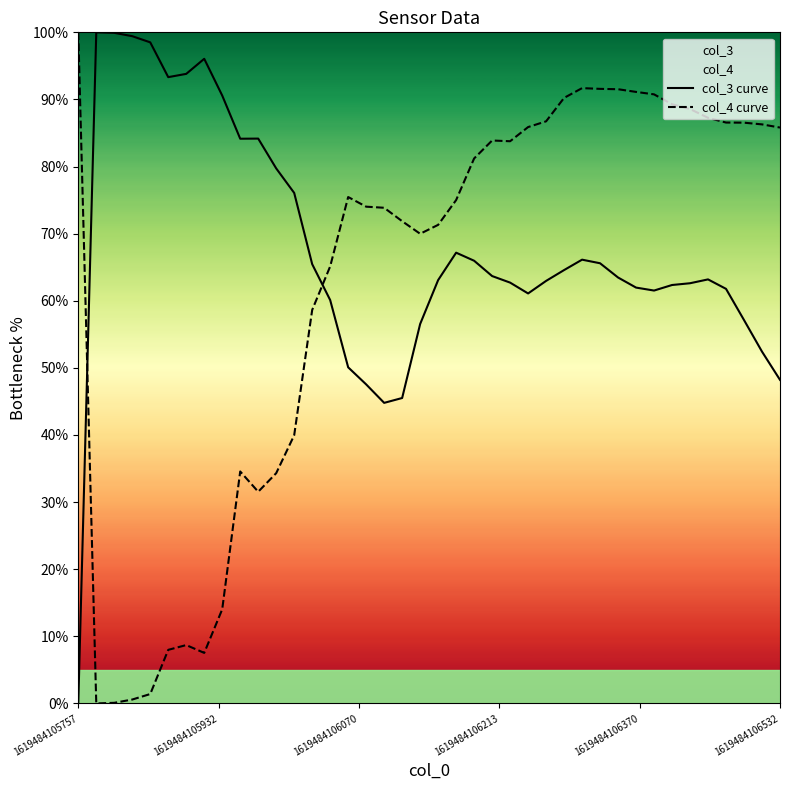

Reading right to left, list all the values displayed in this chart.

col_3 curve: 48.2	52.4	57.1	61.8	63.2	62.6	62.3	61.5	62.0	63.5	65.6	66.1	64.6	63.0	61.1	62.7	63.7	66.0	67.2	63.1	56.5	45.5	44.8	47.5	50.1	60.1	65.5	76.1	79.7	84.2	84.1	90.6	96.1	93.8	93.3	98.5	99.4	99.9	100.0	0.0
col_4 curve: 85.8	86.3	86.5	86.6	87.3	88.6	89.3	90.8	91.1	91.5	91.6	91.7	90.2	86.7	85.9	83.8	83.9	81.2	75.0	71.3	70.0	71.9	73.9	74.0	75.5	65.1	58.6	40.0	34.3	31.5	34.6	14.0	7.5	8.7	8.0	1.4	0.6	0.1	0.0	100.0